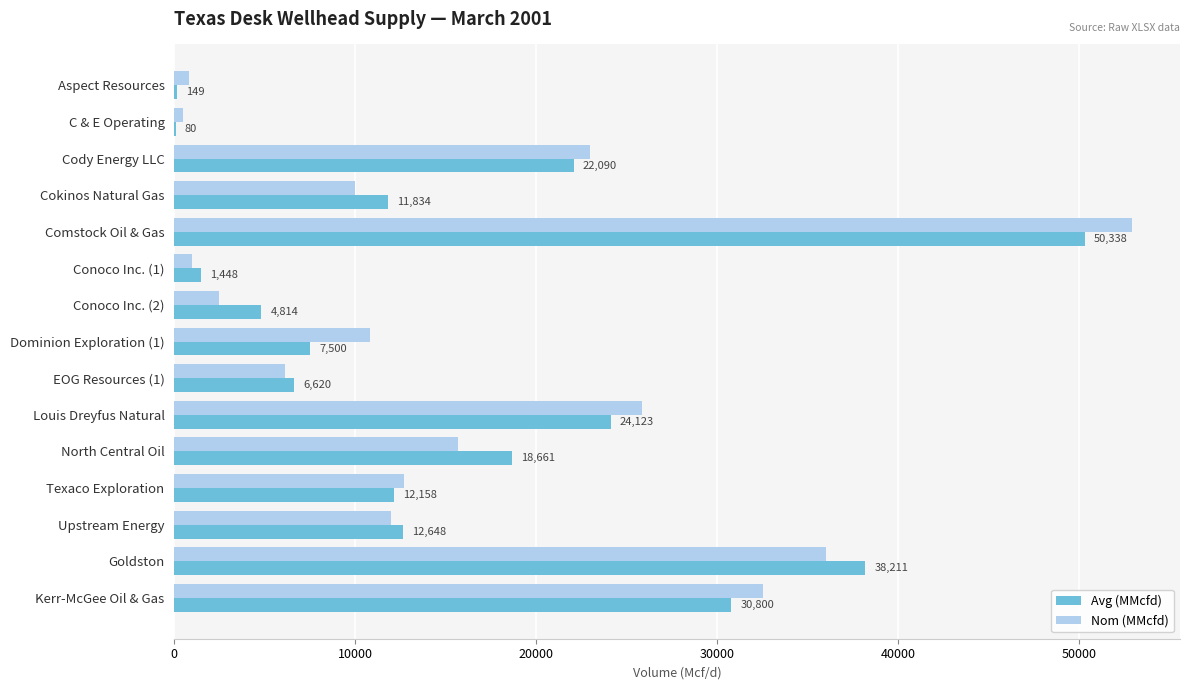

Is the value of Avg (MMcfd) at Conoco Inc. (2) greater than the value of Nom (MMcfd) at North Central Oil?

No